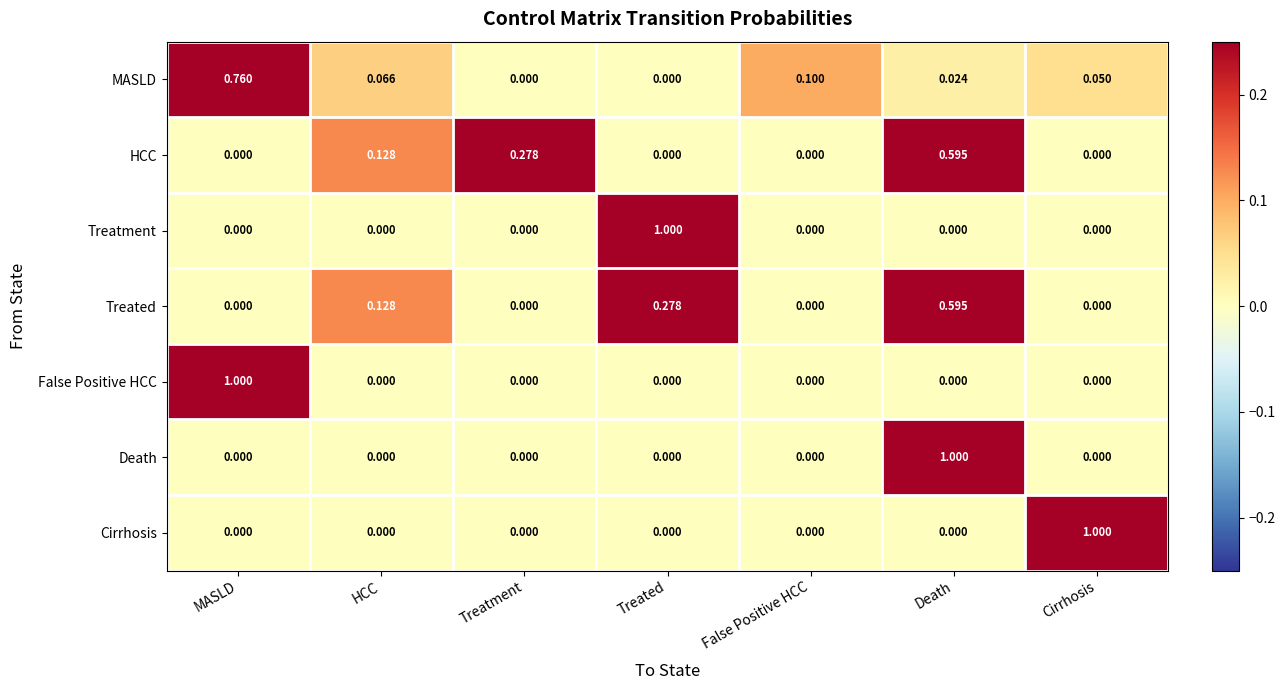

Which series changed the most between Treatment and False Positive HCC?

HCC